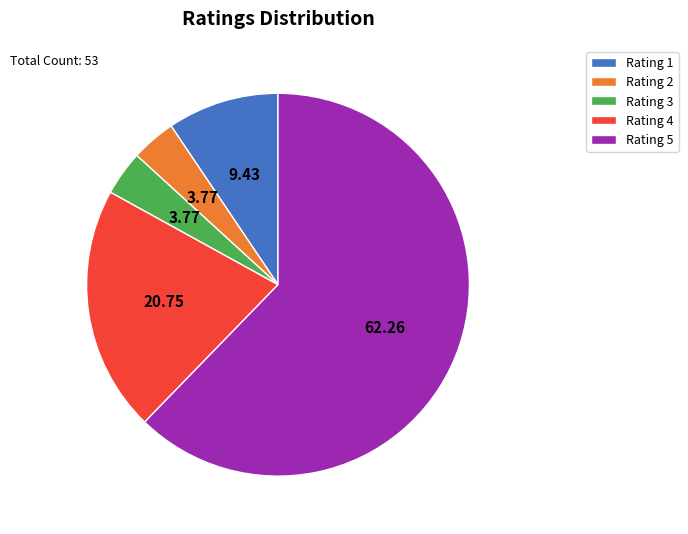

Do Rating 3 and Rating 5 together represent more than half of the pie?

Yes